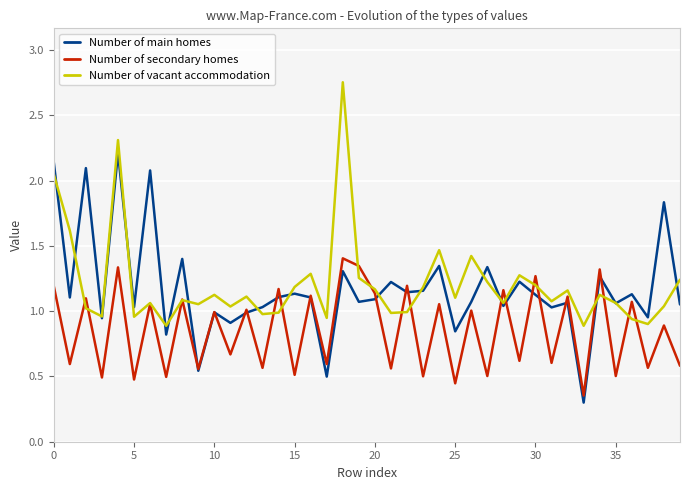

What is the smallest value displayed?

0.3